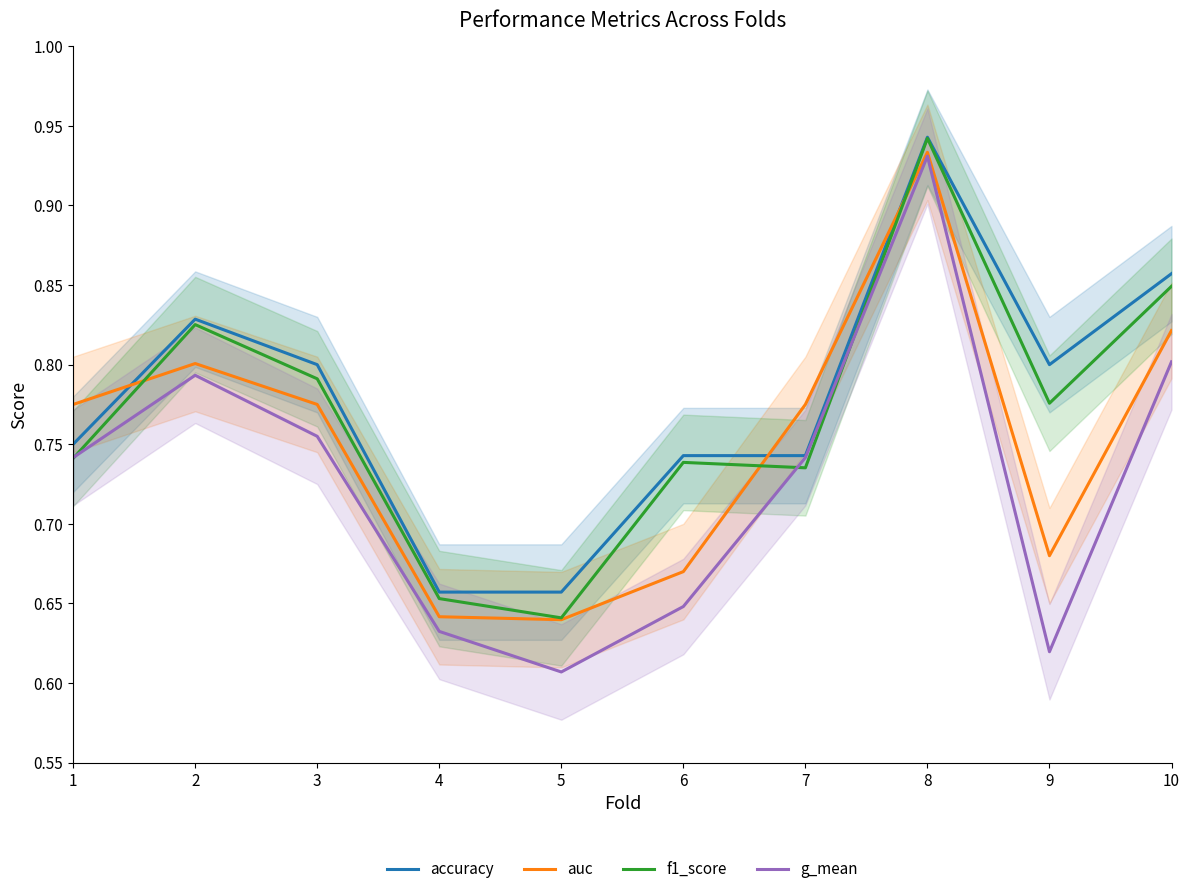

True or false: f1_score has more than 1 points higher than both neighbors.

True